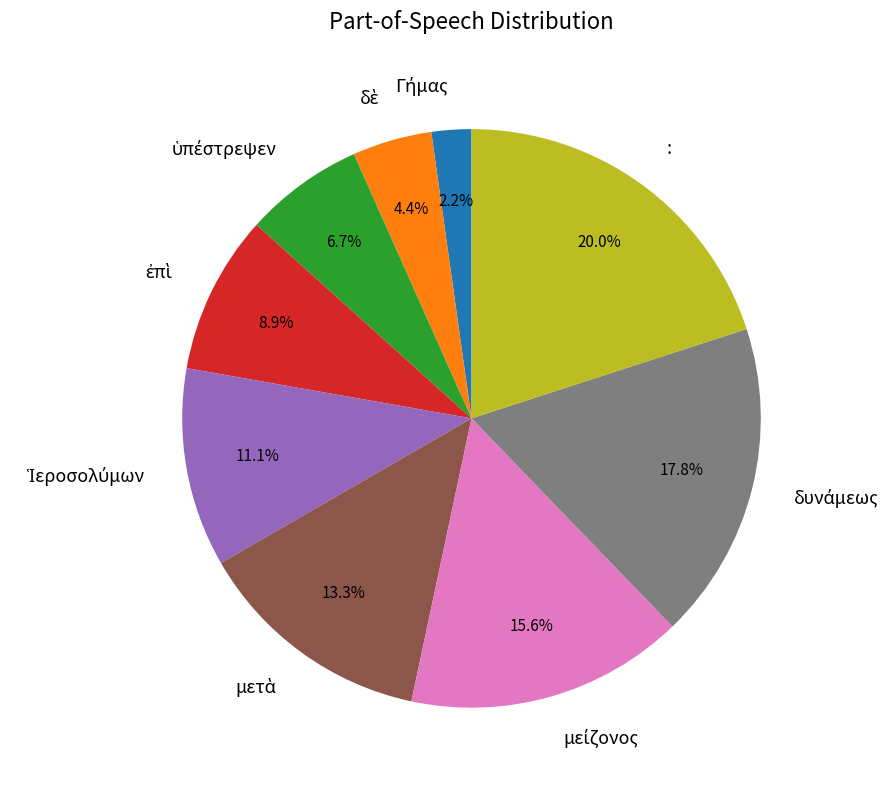

Which category has the biggest portion of the pie?

: